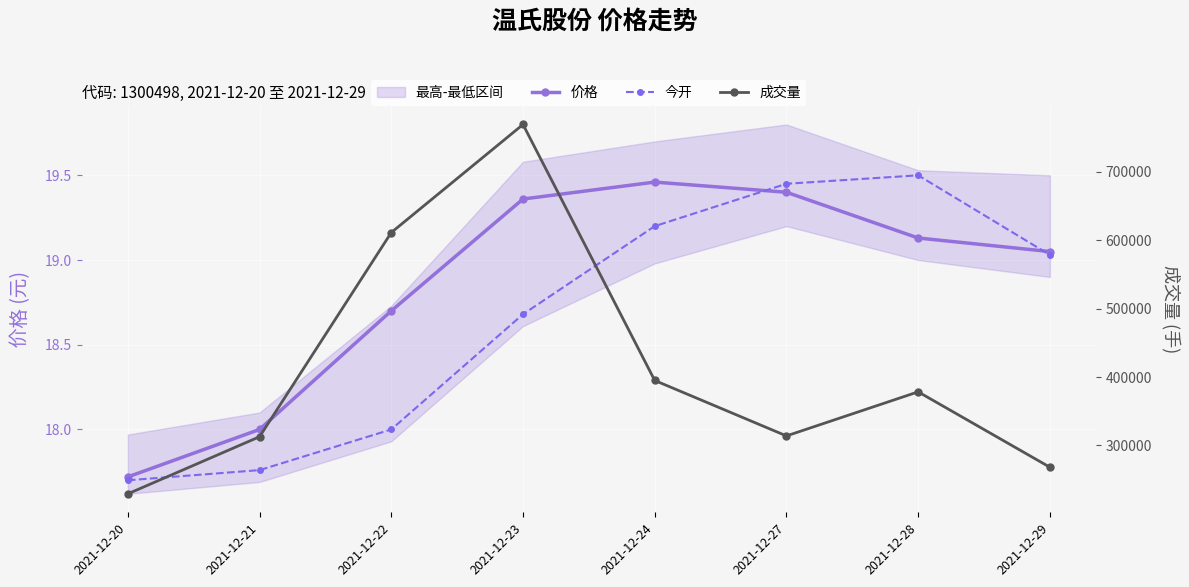

At which category is the sum across all series the highest?

2021-12-23